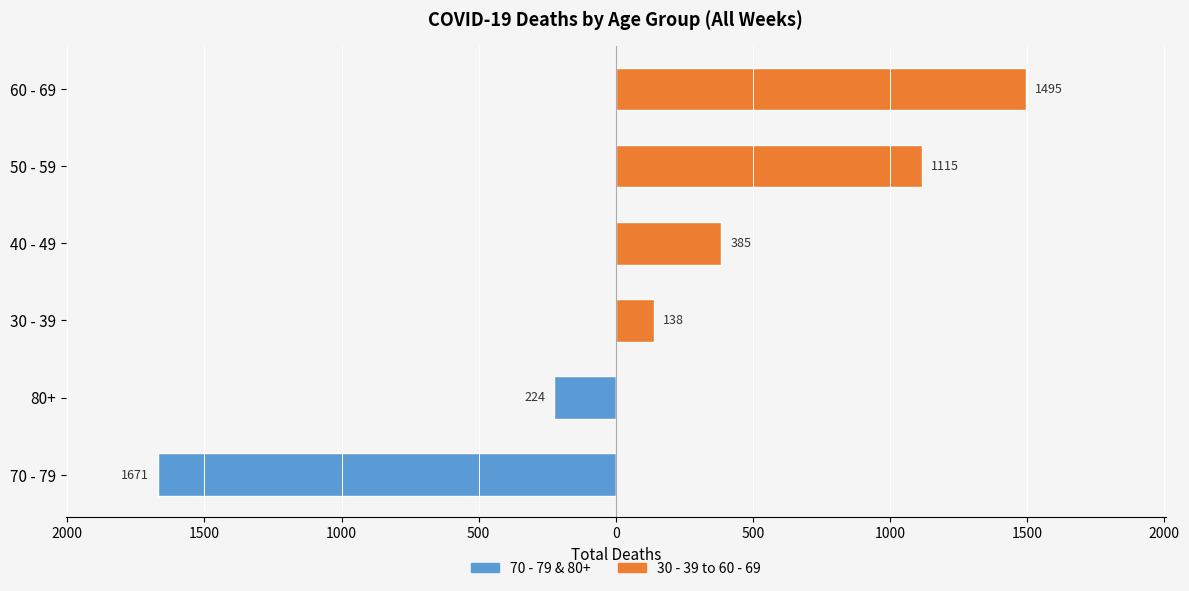

Count the number of data series in this chart.

2